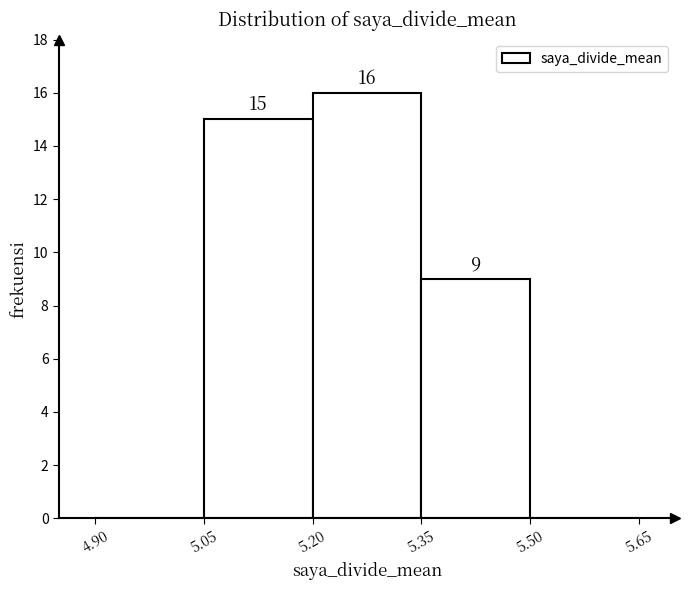

Which range on the x-axis has the tallest bar?

5.20 to 5.35